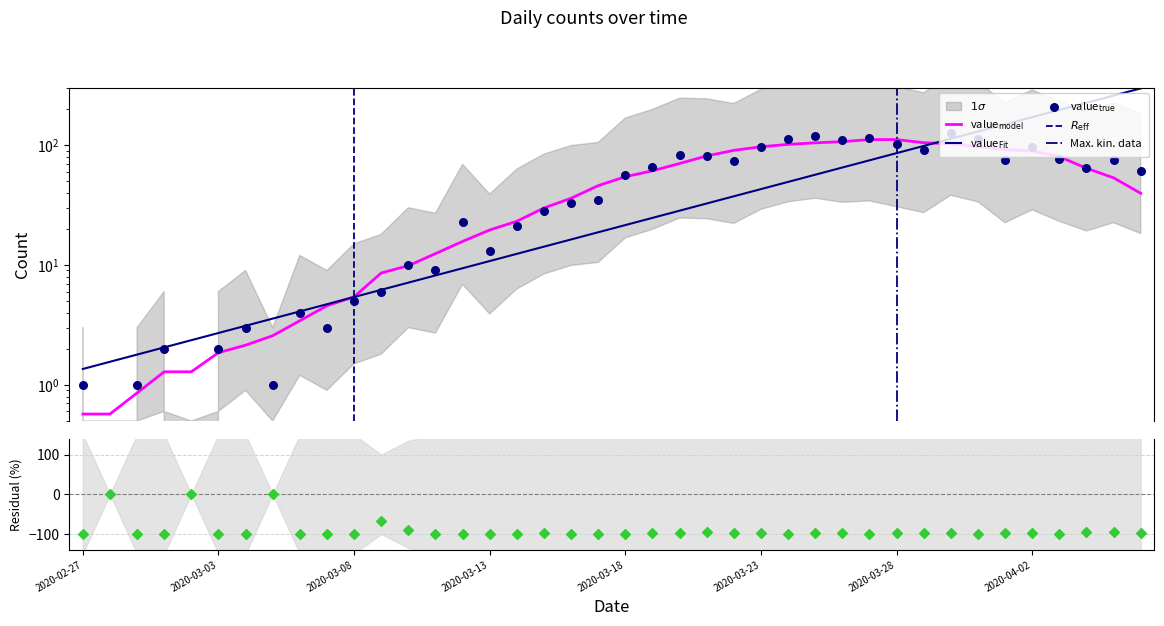

Between 2020-03-19 and 2020-03-30, which is larger?

2020-03-30